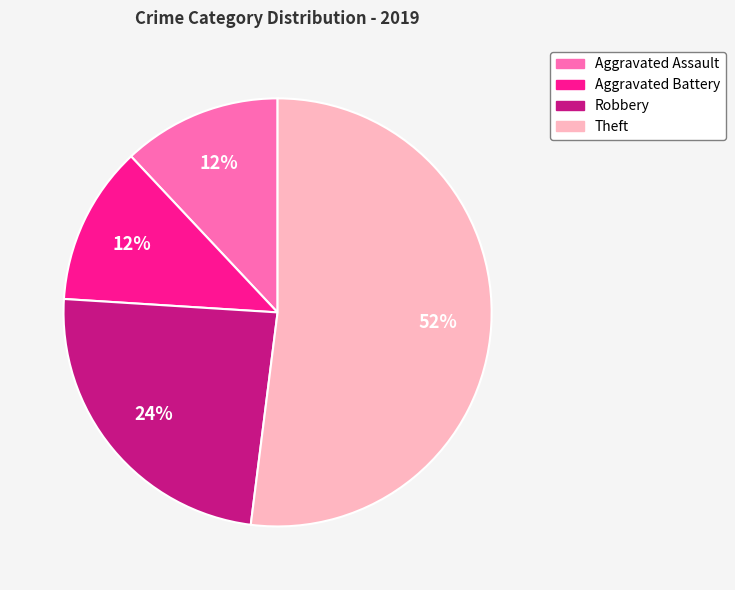

Which has a higher value, Theft or Robbery?

Theft